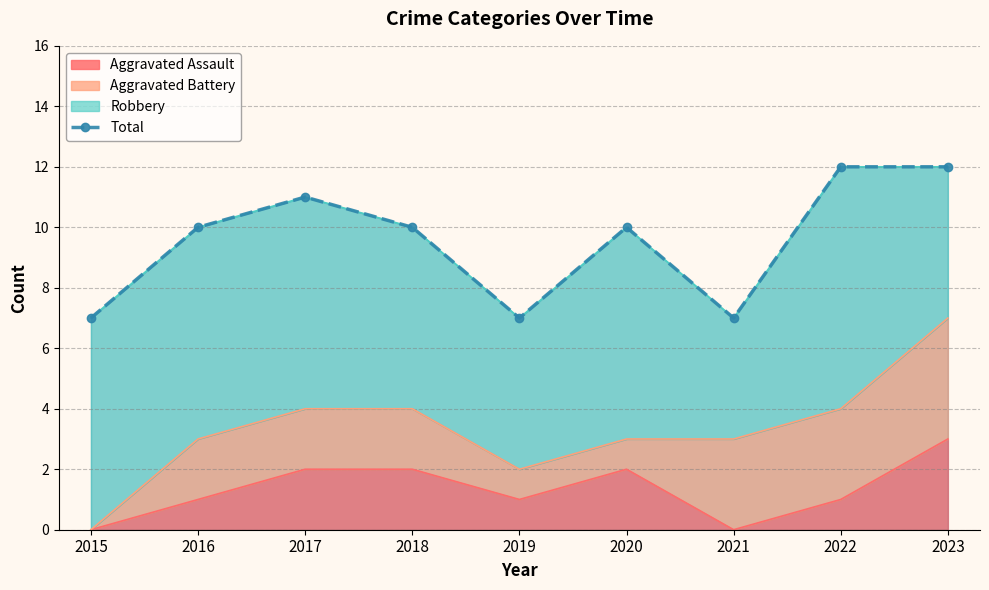

Rank the categories by value from highest to lowest.

2022, 2023, 2017, 2016, 2018, 2020, 2015, 2019, 2021